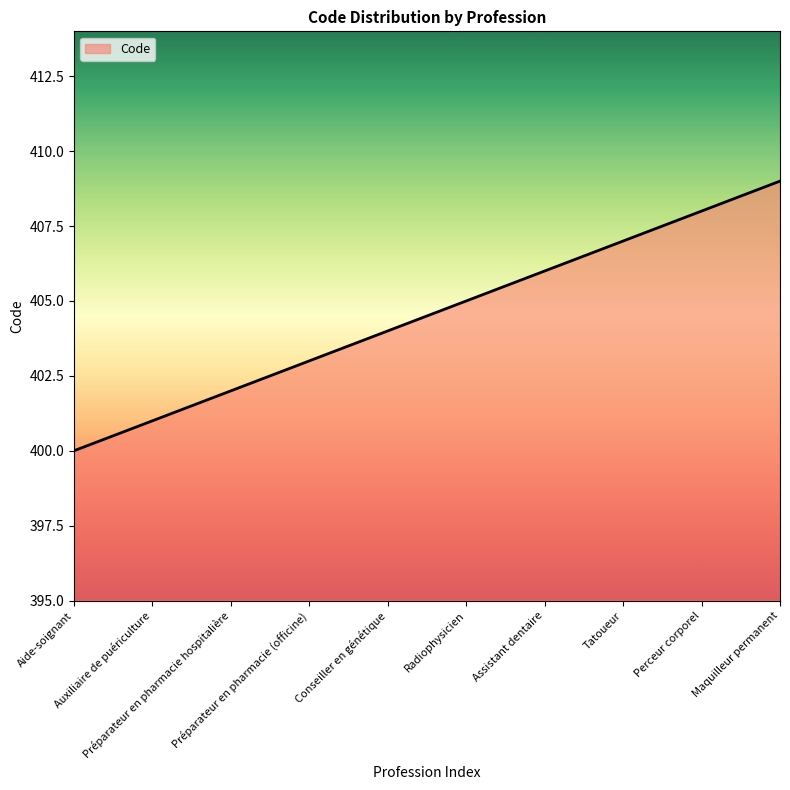

Between Perceur corporel and Conseiller en génétique, which is larger?

Perceur corporel